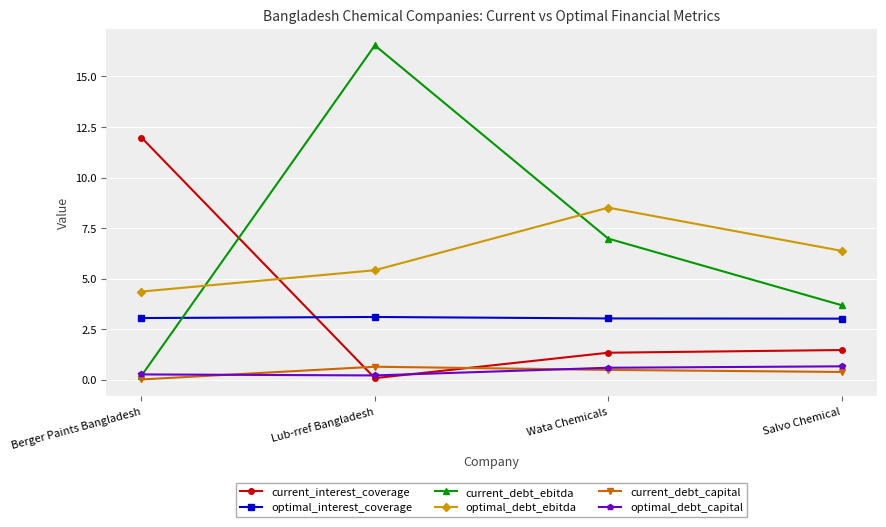

What is the difference between the highest and lowest values at Wata Chemicals?

8.0